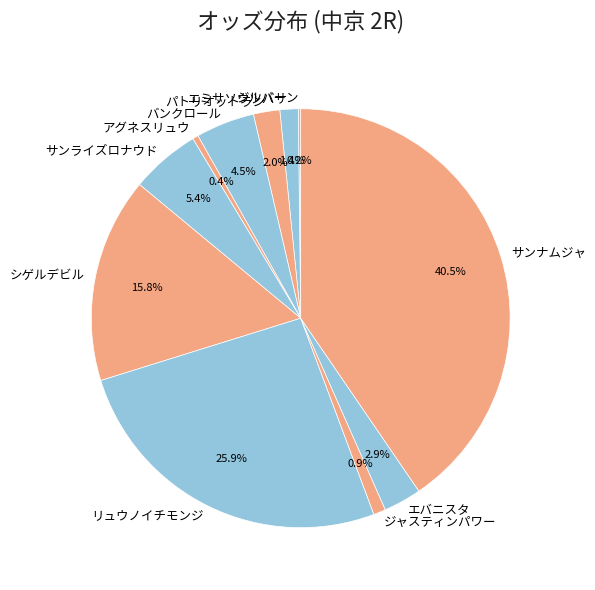

True or false: エミサソウツバサ accounts for 11% of the total.

False